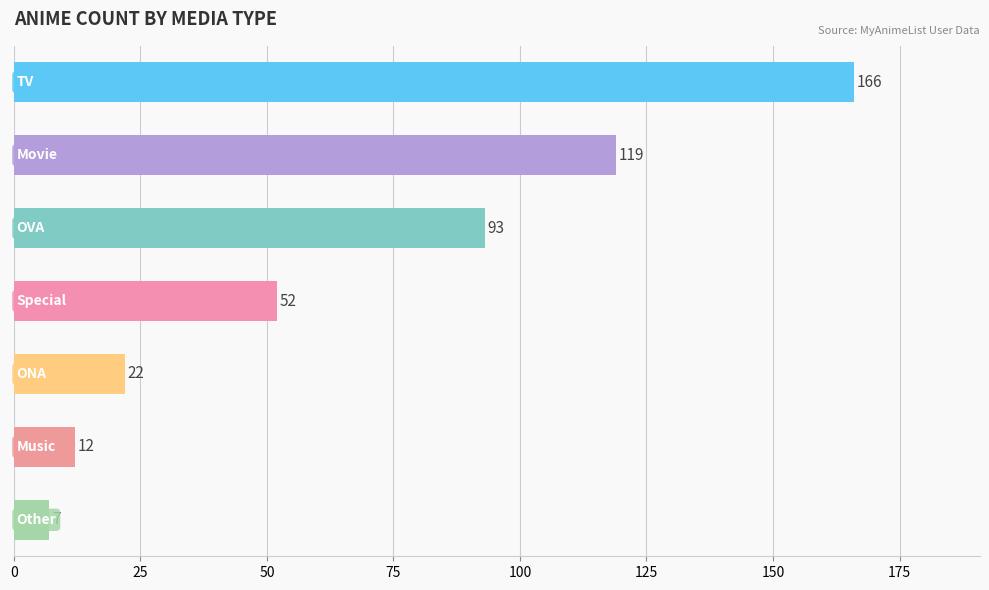

Reading top to bottom, list all the values displayed in this chart.

166	119	93	52	22	12	7